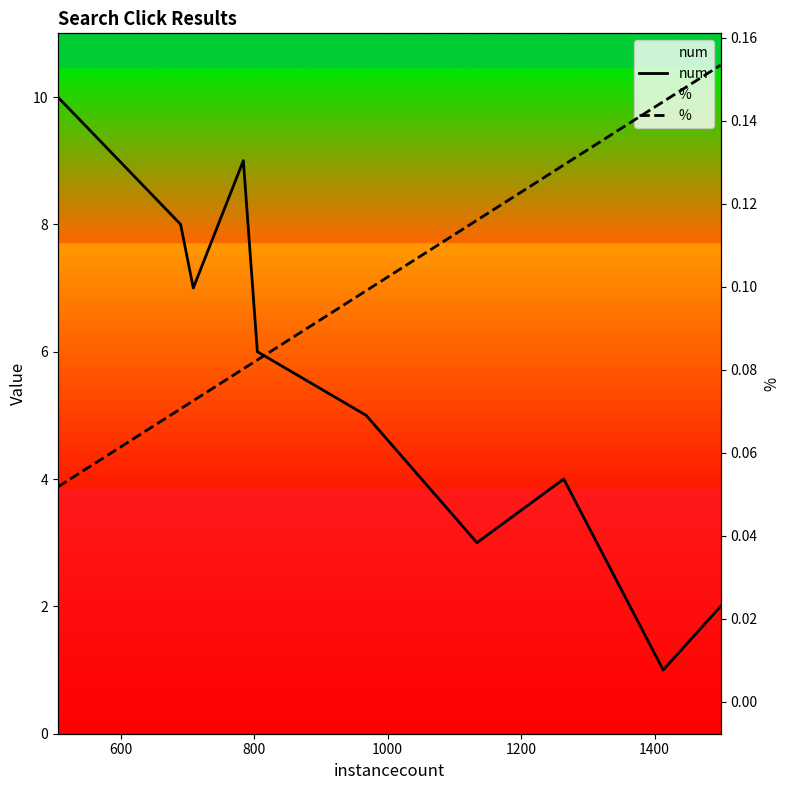

At how many categories does at least one series exceed 2?

8